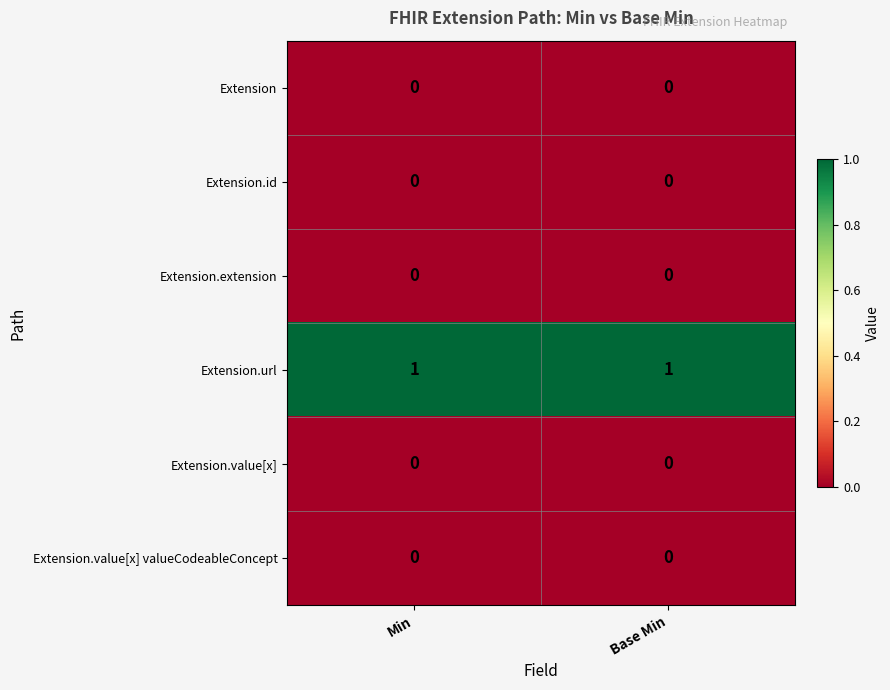

Which series has the largest total across all categories?

Extension.url